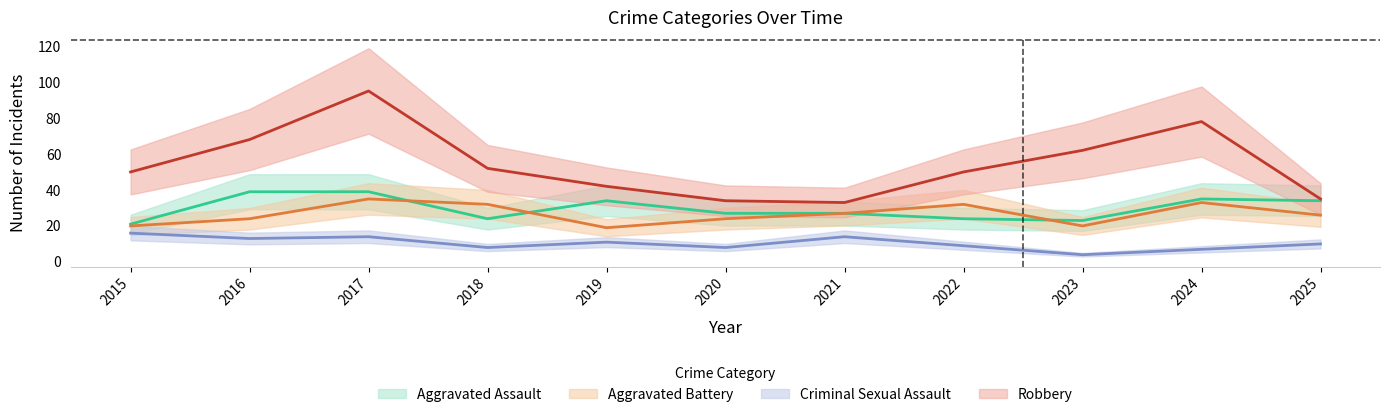

What is the greatest value displayed?

95